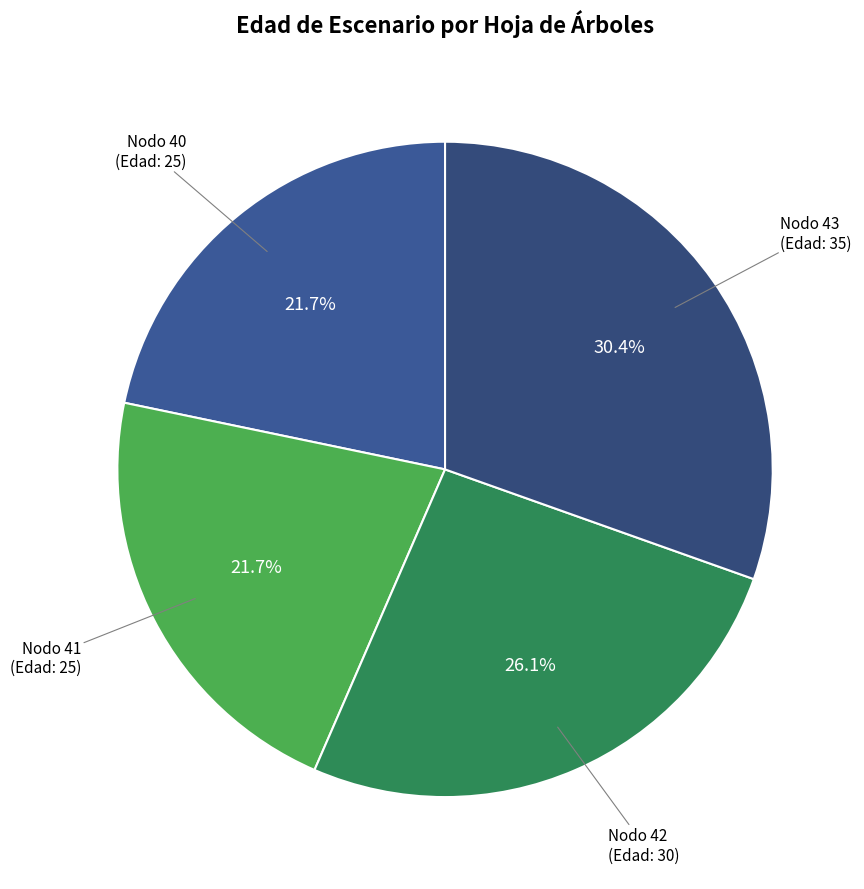

Count the number of slices in the pie.

4